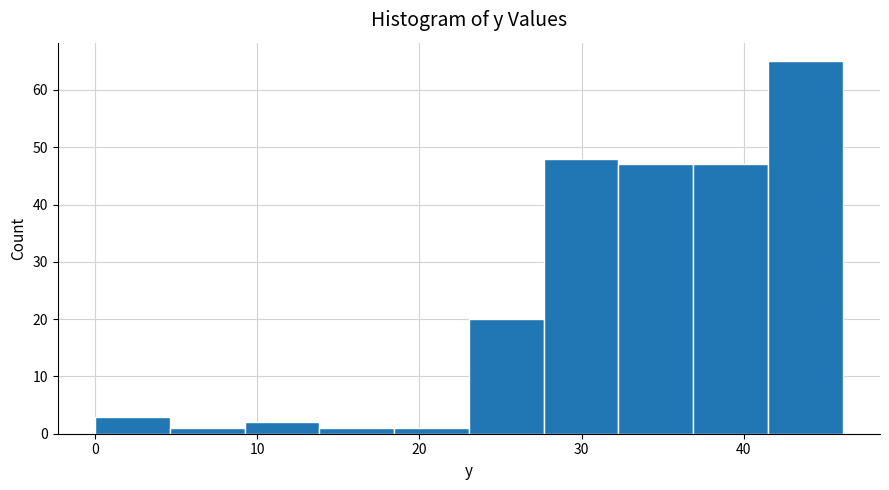

How tall is the bar that spans 18 to 23 on the x-axis? Neither the bar edges nor the heights are printed on the chart, so give them approximately, as read against the axes.

1